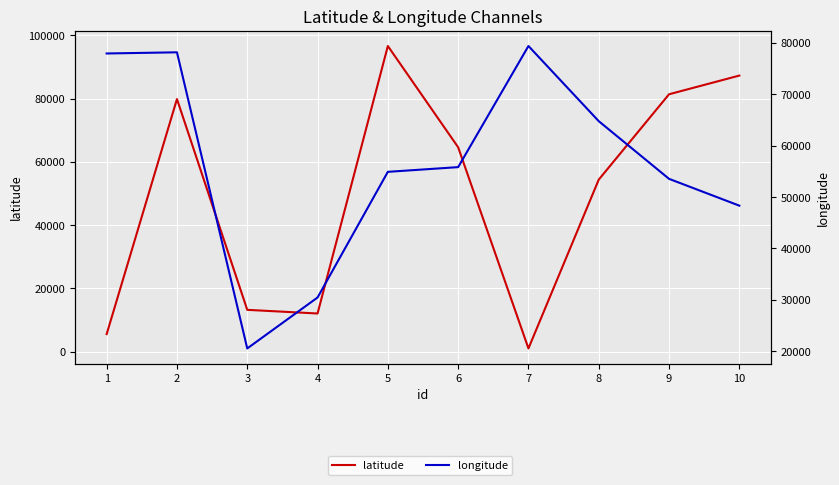

What is the minimum value for longitude?

20551